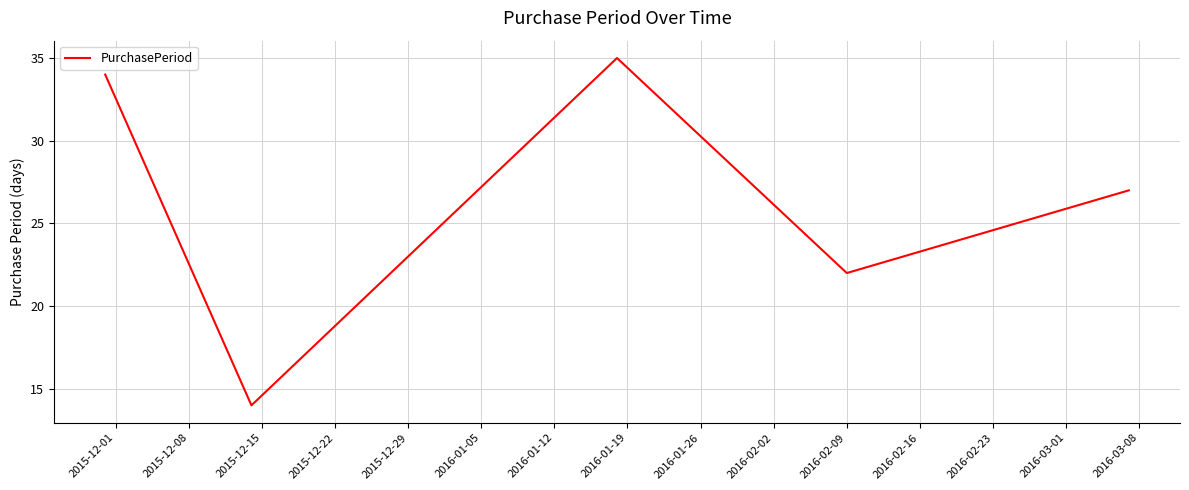

What is the smallest value displayed?

14